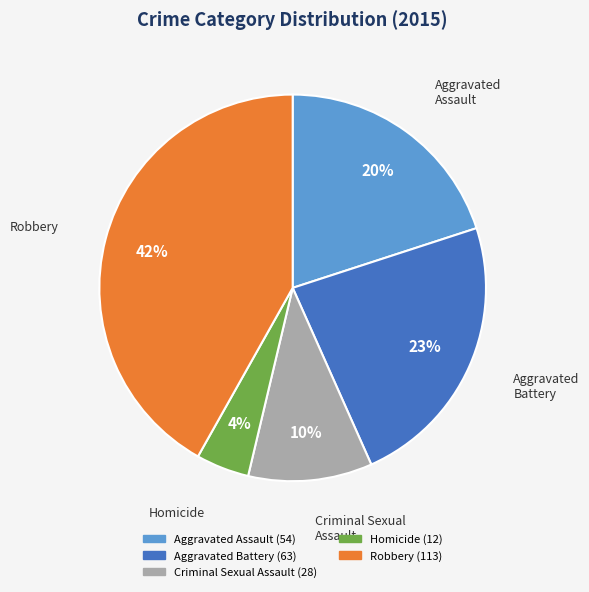

Approximately how many times larger is the value at Criminal Sexual Assault compared to Aggravated Assault?

0.5